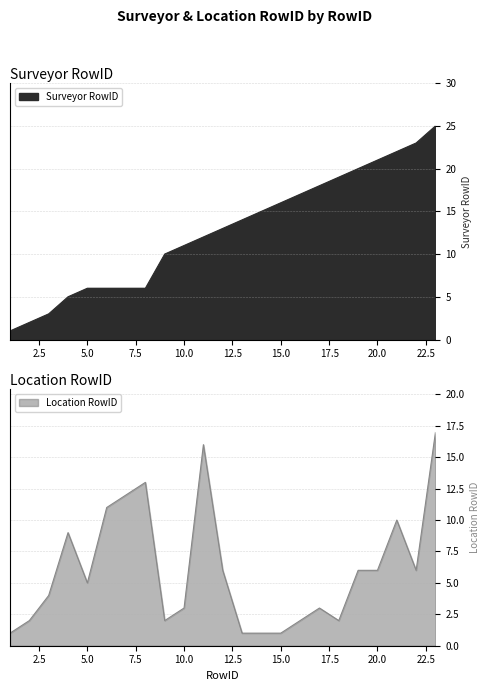

Where is Surveyor RowID nearest to the value 13?

12